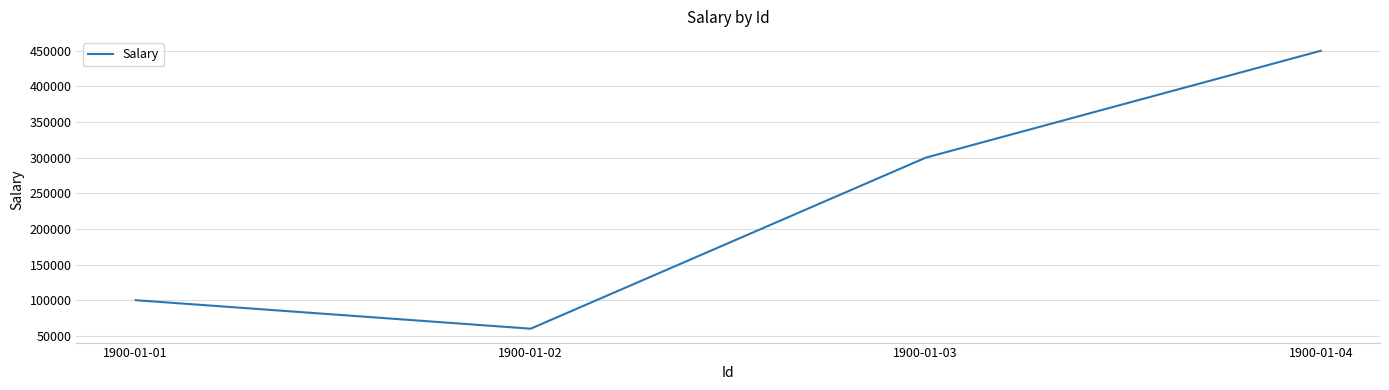

How many values exceed 300000?

2